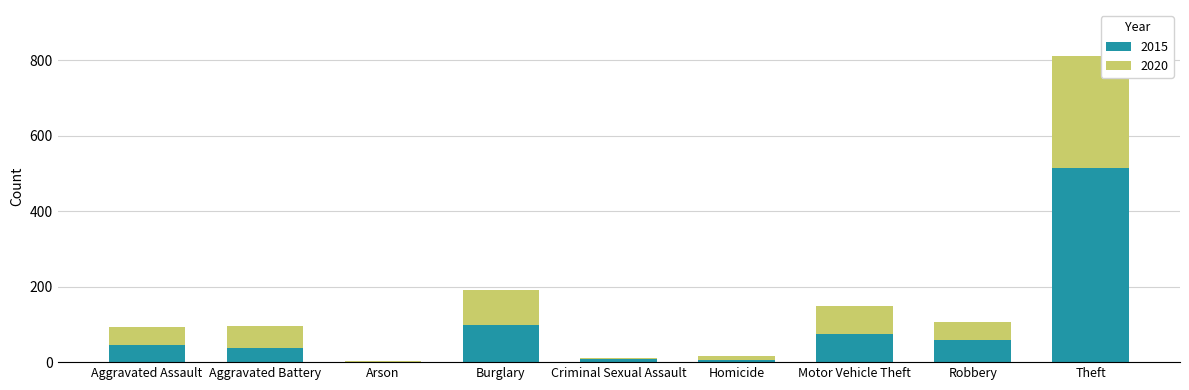

What is the sum of all 2015 values?

845